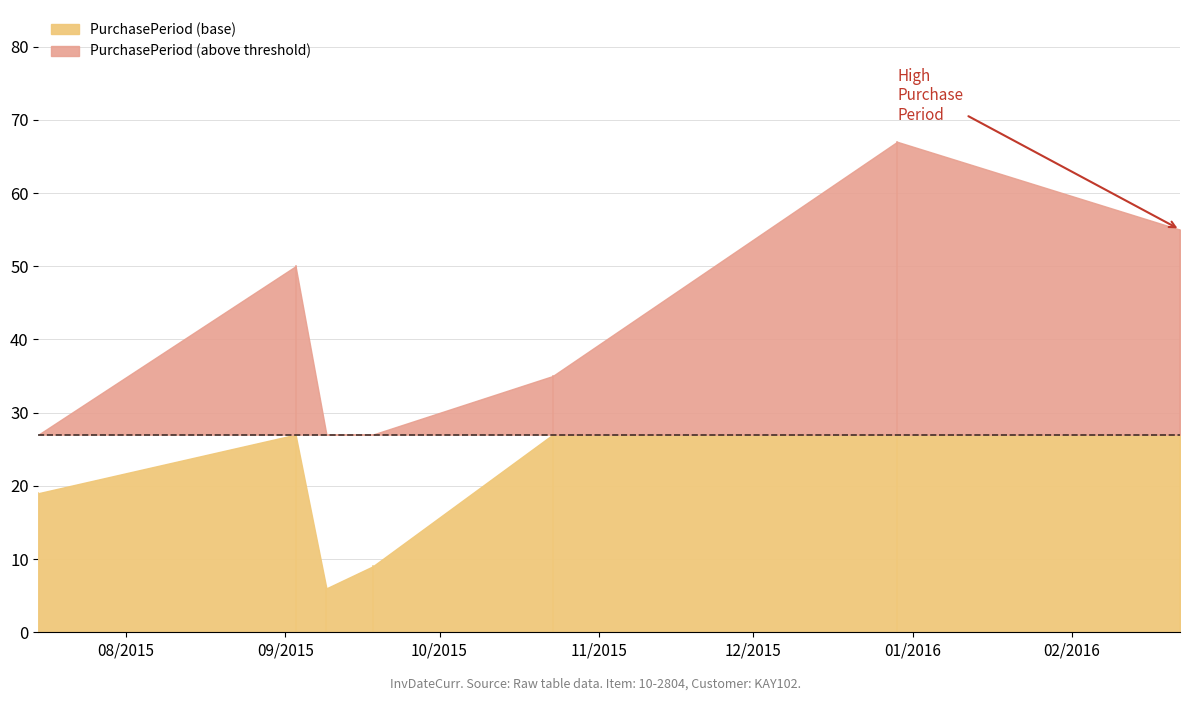

What is the difference between the maximum and second lowest values?

58